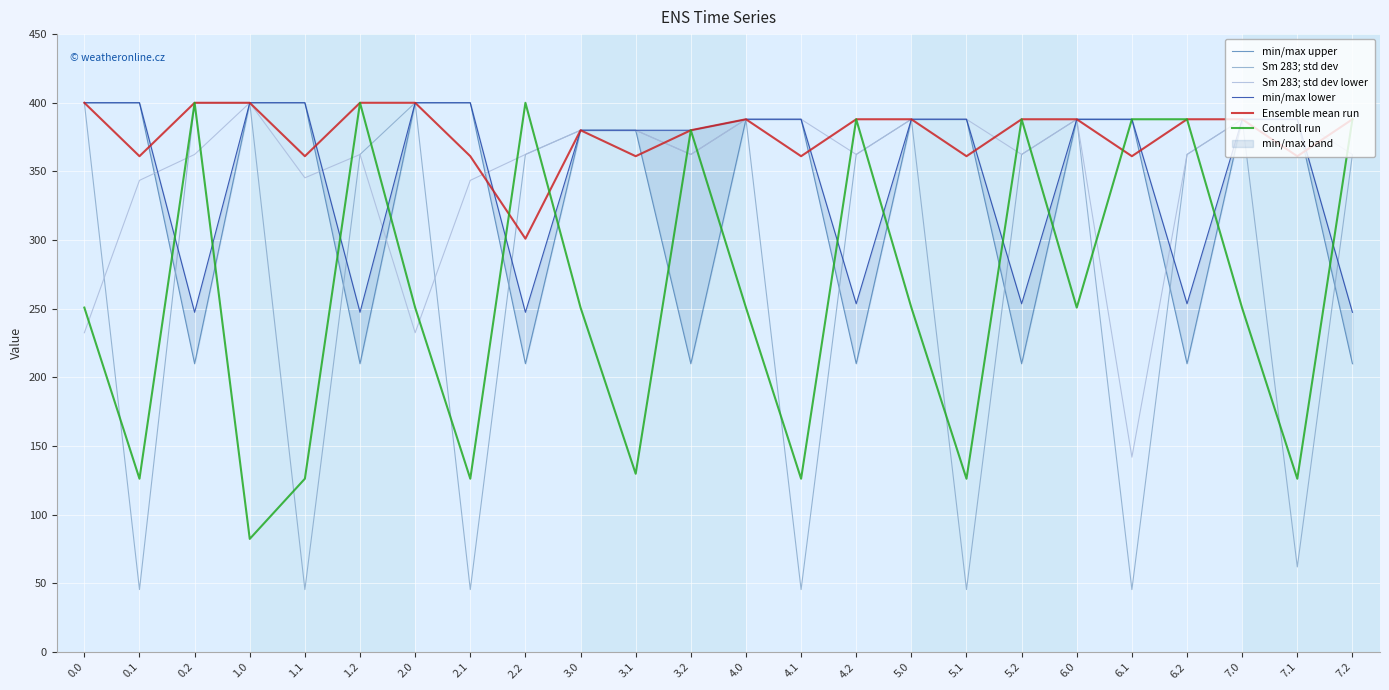

What is the difference between the maximum and minimum values in the Controll run series?

317.5